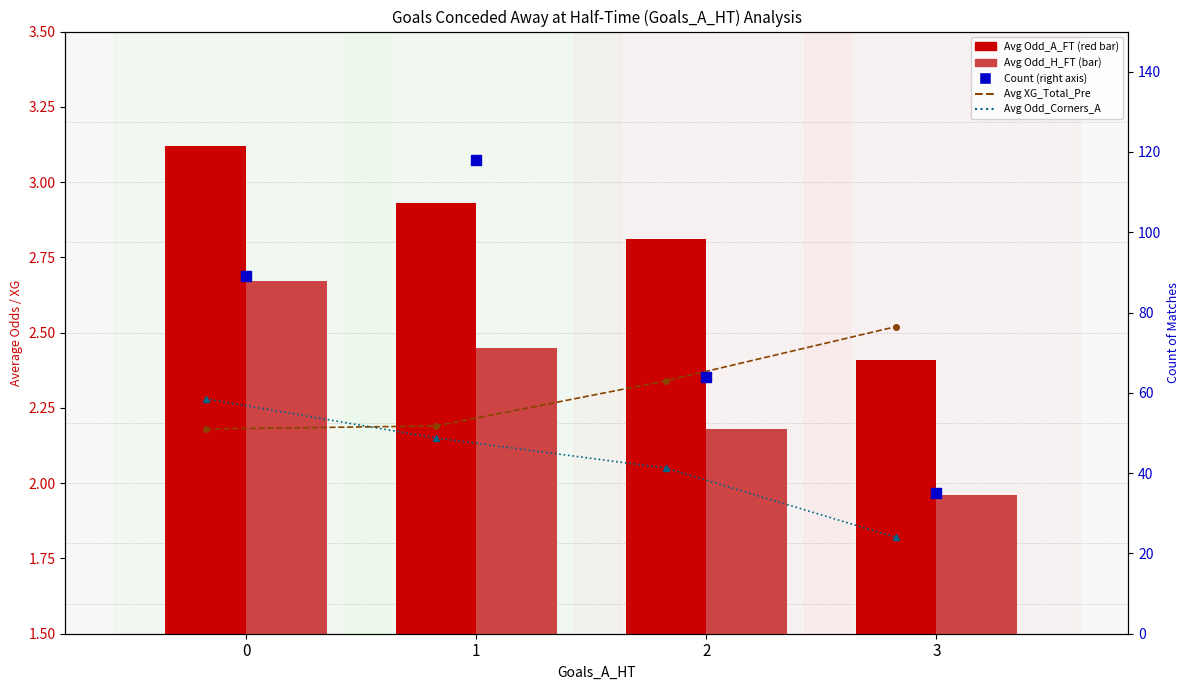

Is the value of Avg Odd_A_FT at 0 greater than the value of Avg Odd_H_FT at 2?

Yes